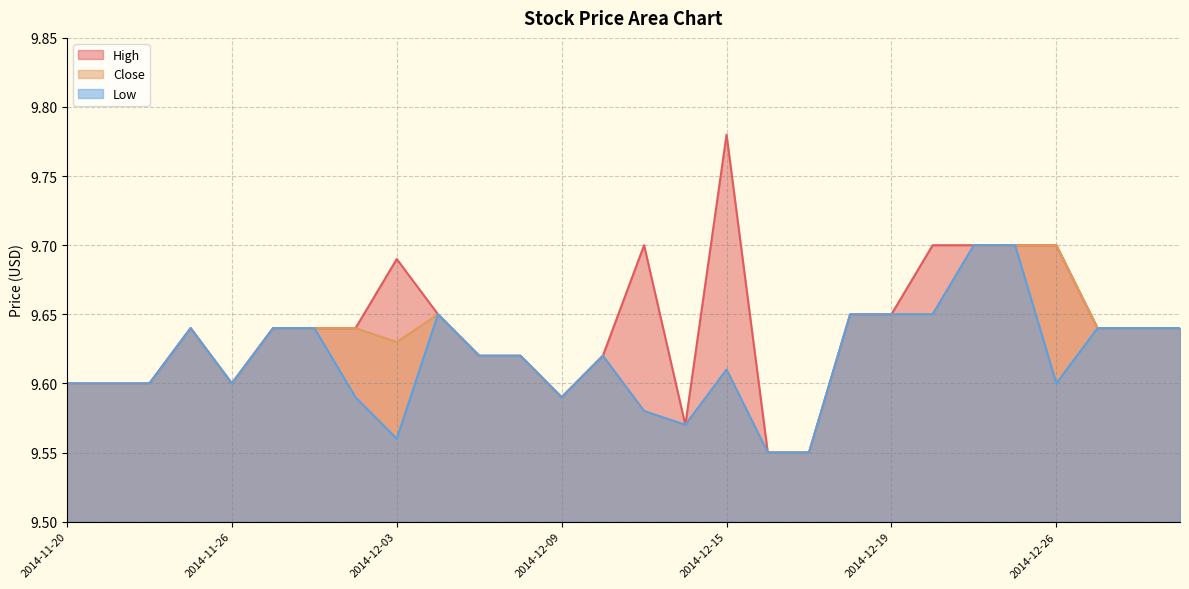

Between 2014-11-21 and 2014-12-04, which series saw the biggest shift?

High